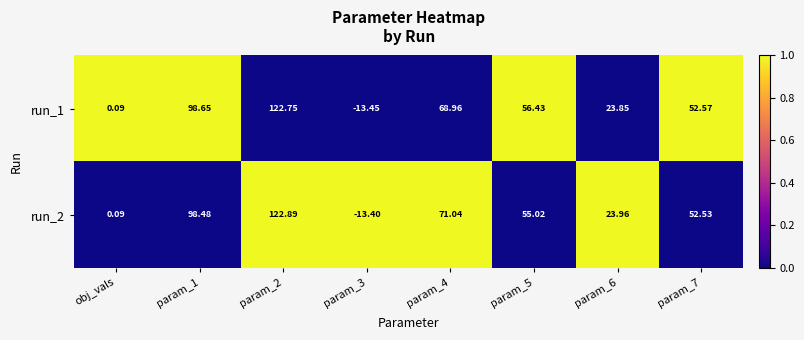

Is the value of run_1 at param_3 greater than the value of run_2 at param_5?

No